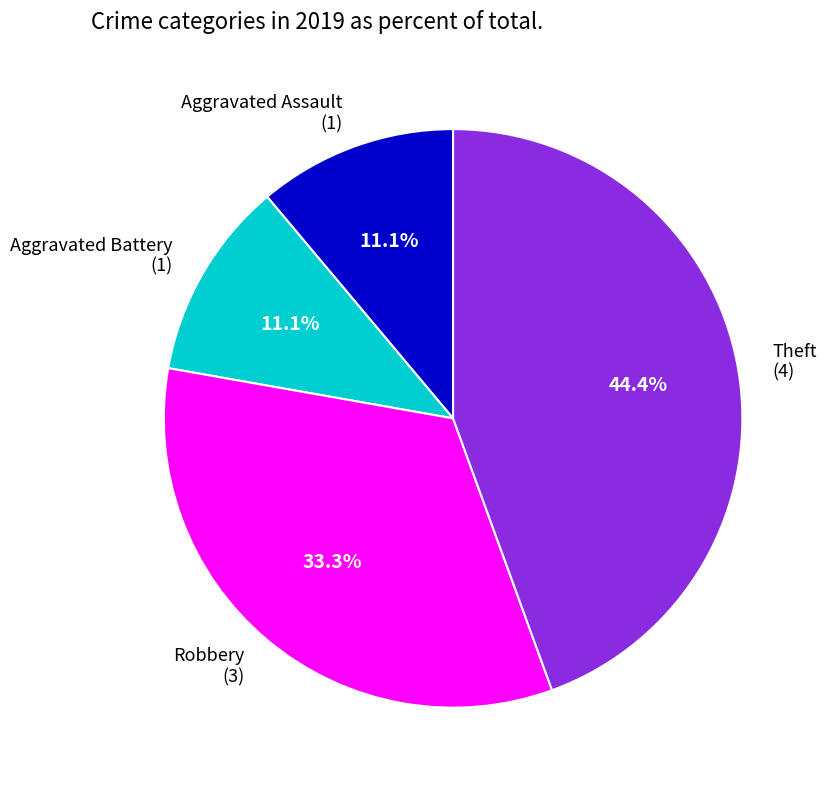

Is the sum of Aggravated Assault (1) and Robbery (3) greater than half?

No